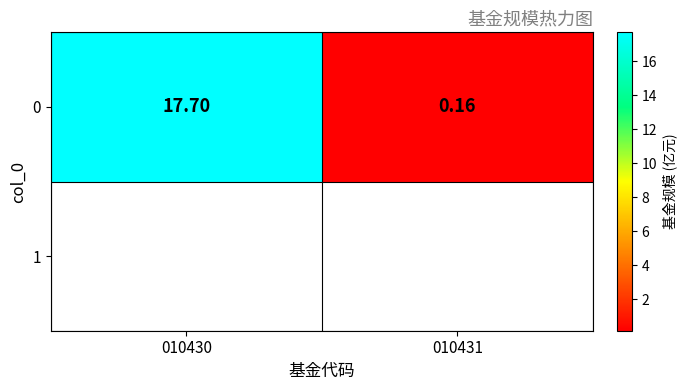

What is the change in value from 010430 to 010431?

-17.5